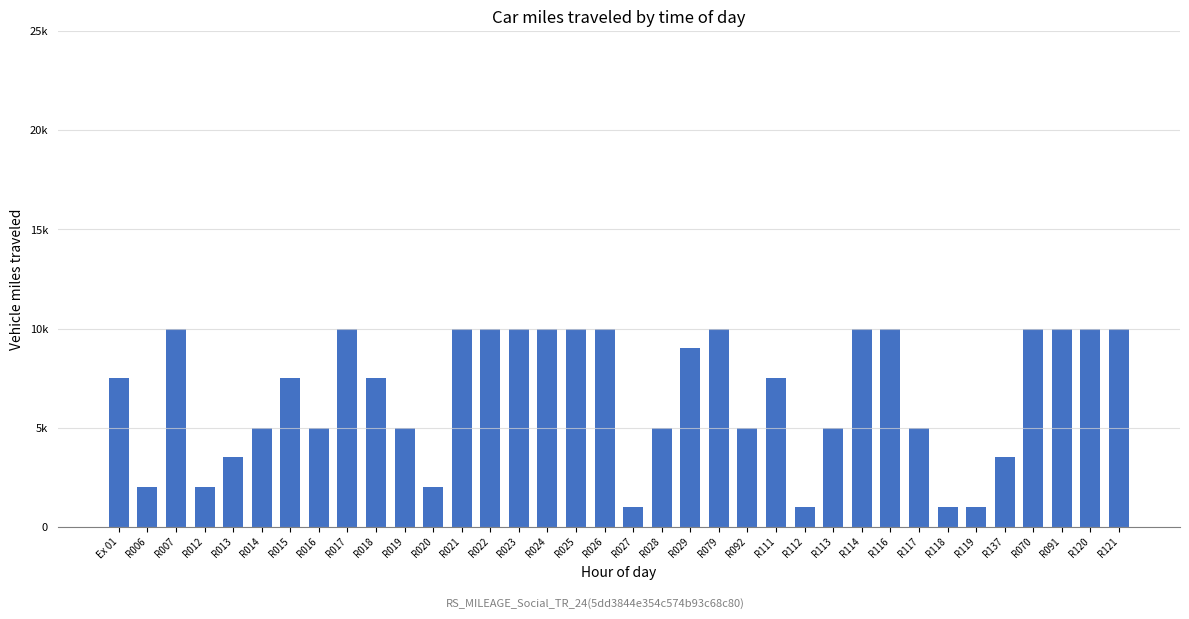

At which label does the data first exceed 7500?

R007